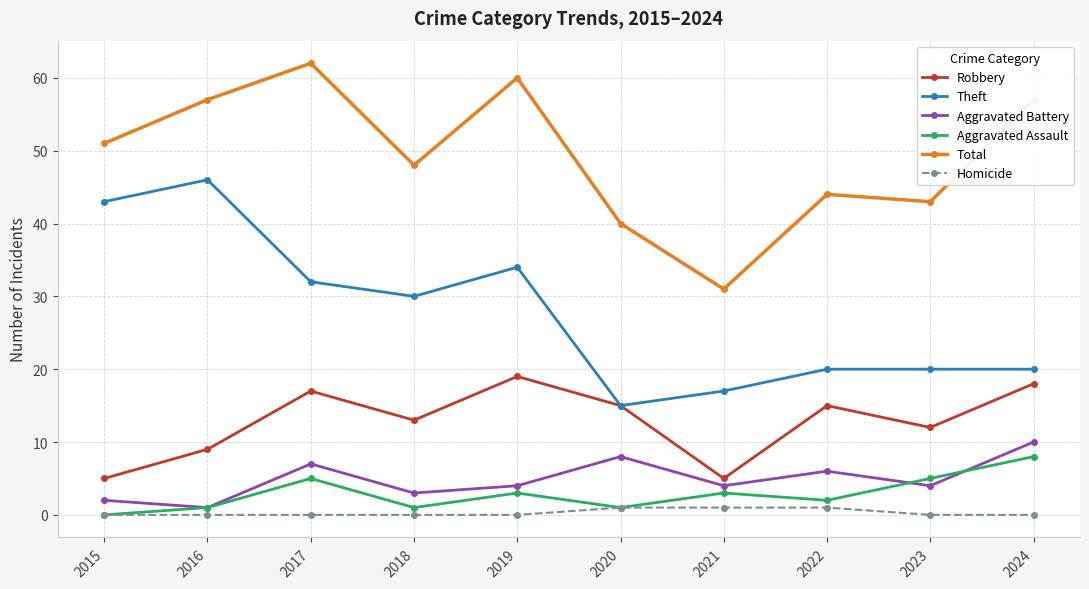

How many series are shown in this chart?

6